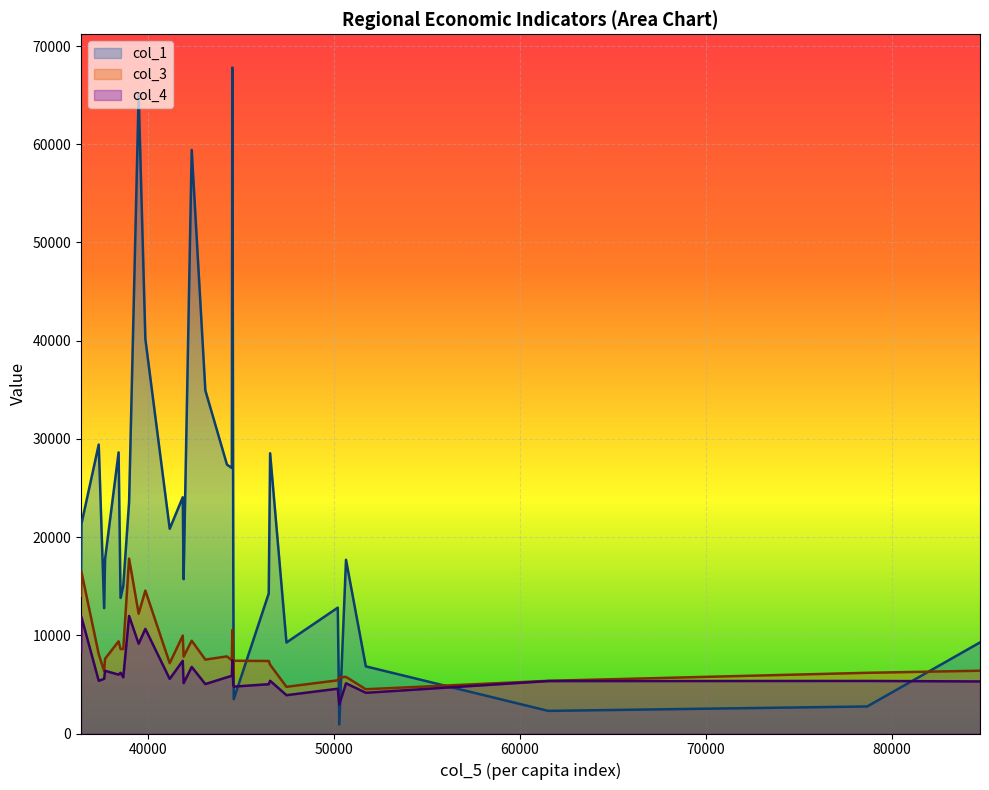

What is the label of the 24th point from the left?

47436